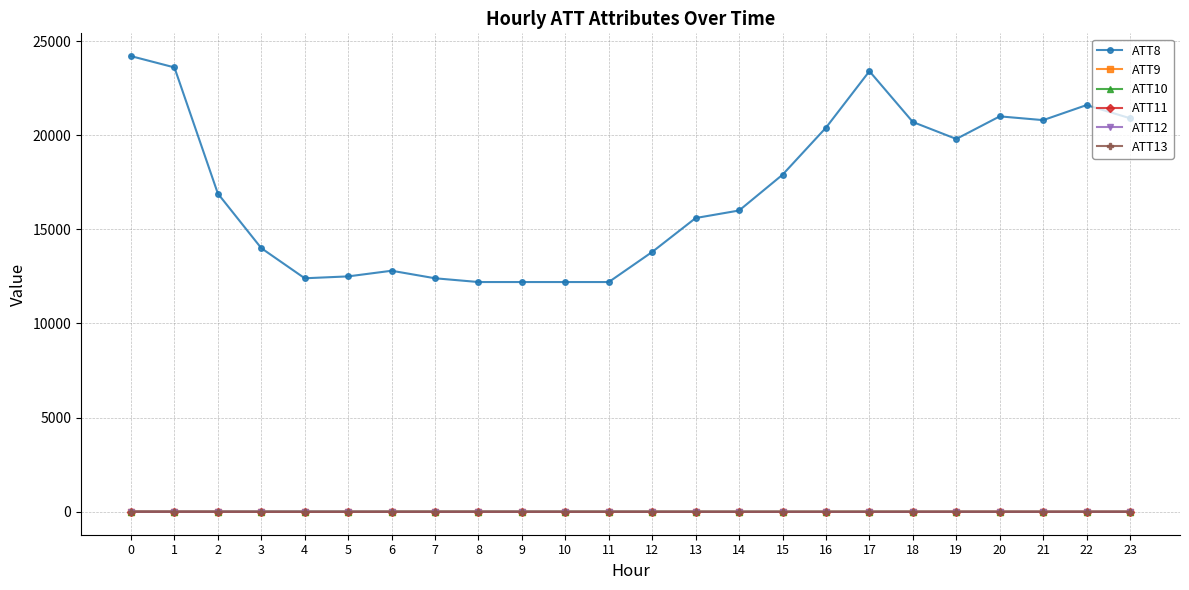

What is the sum of the ATT10 values at 12 and 22?

4.8